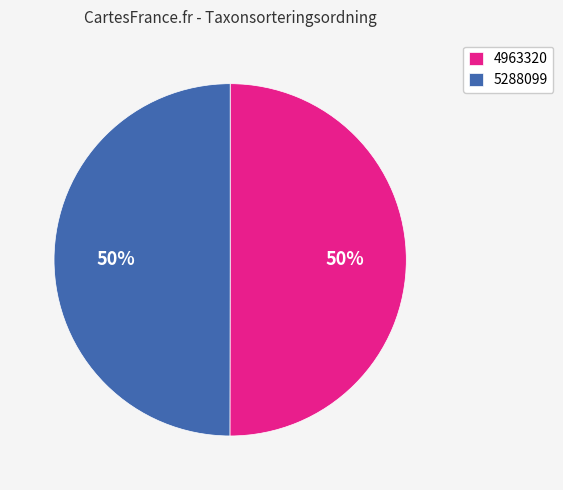

To the nearest percent, what is the combined percentage of 5288099 and 4963320?

100%